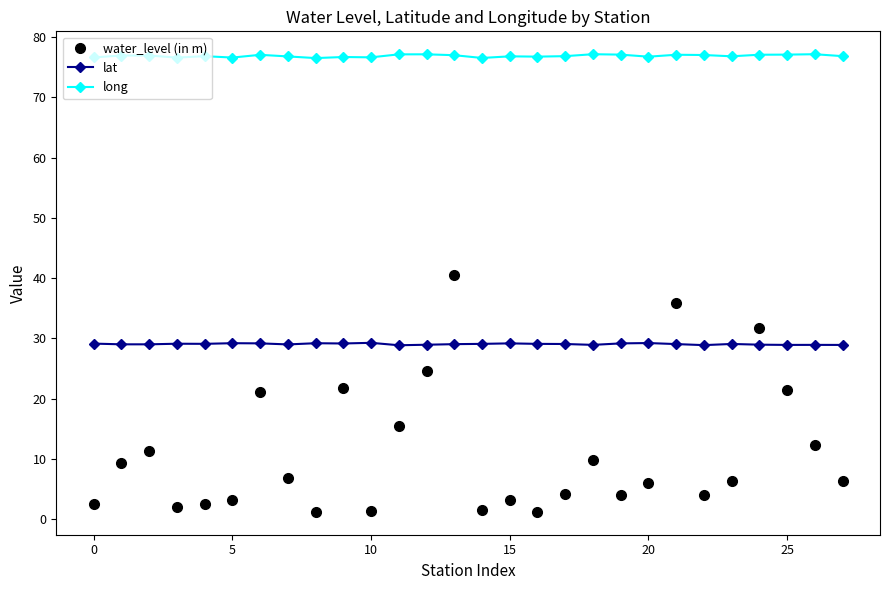

True or false: lat has more than 1 interior local peaks.

True